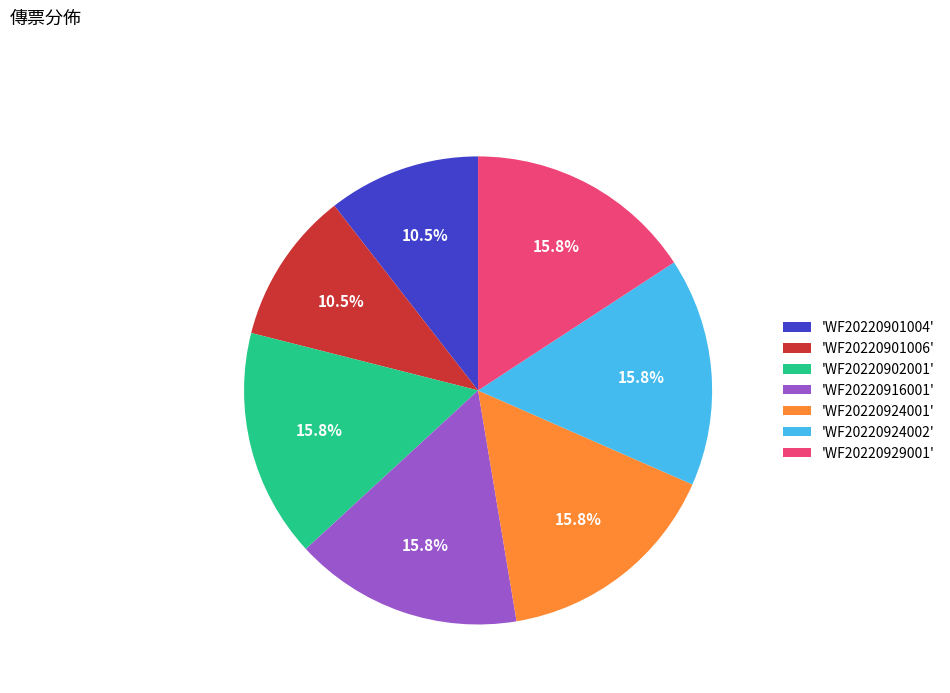

How many segments does this pie chart have?

7